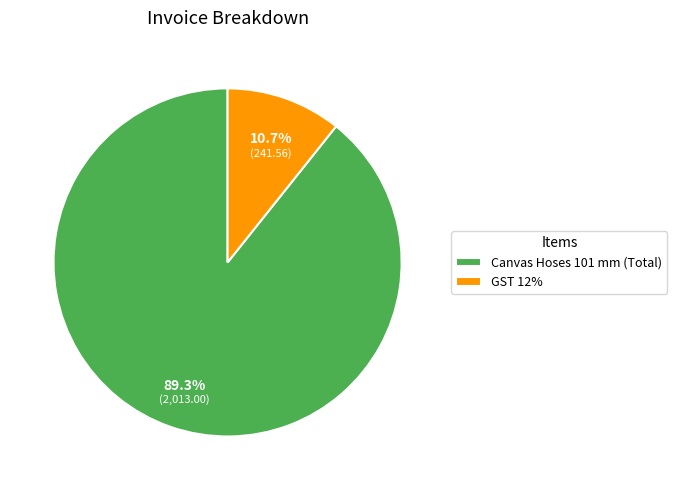

What is the largest slice in the pie chart?

Canvas Hoses 101 mm (Total)